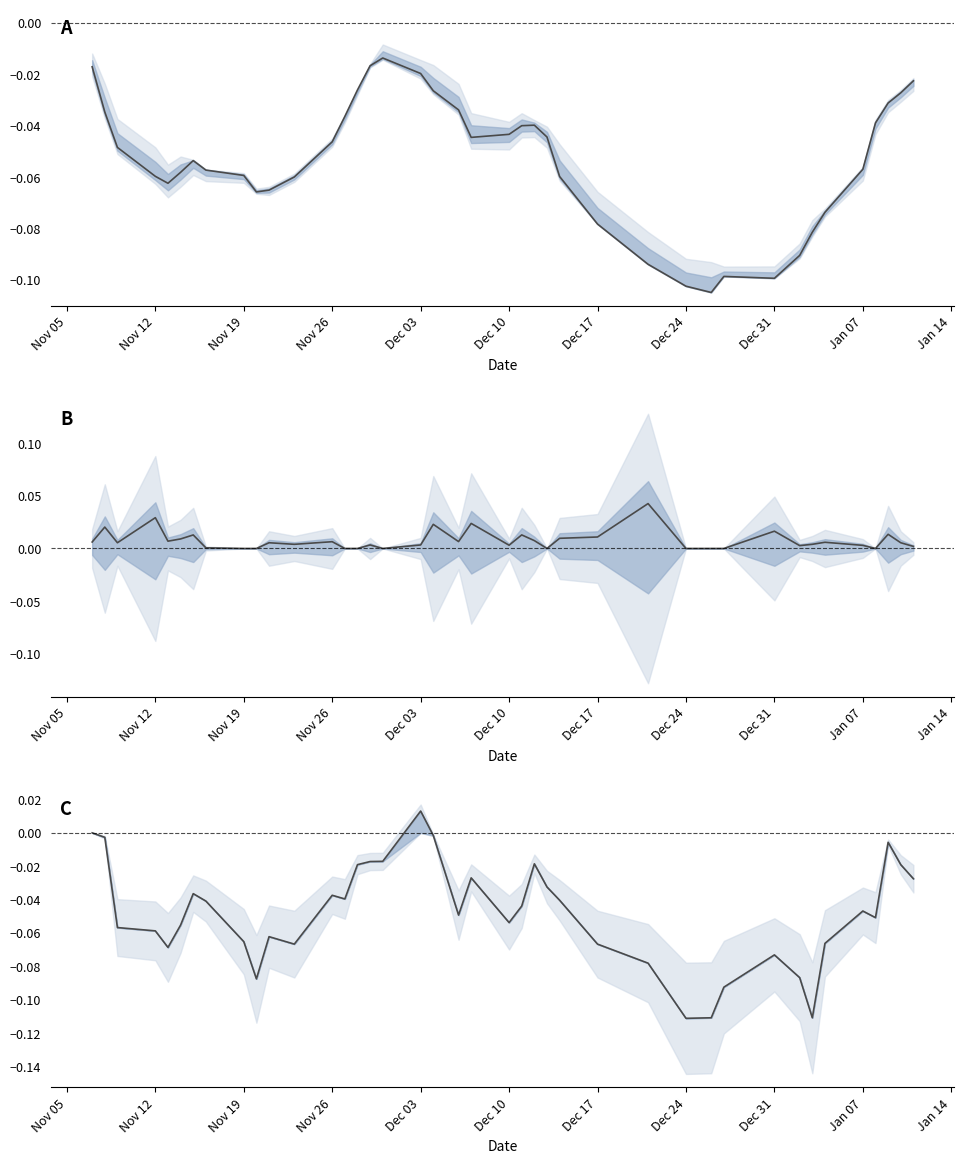

What is the label of the 32nd point from the left?

Dec 31